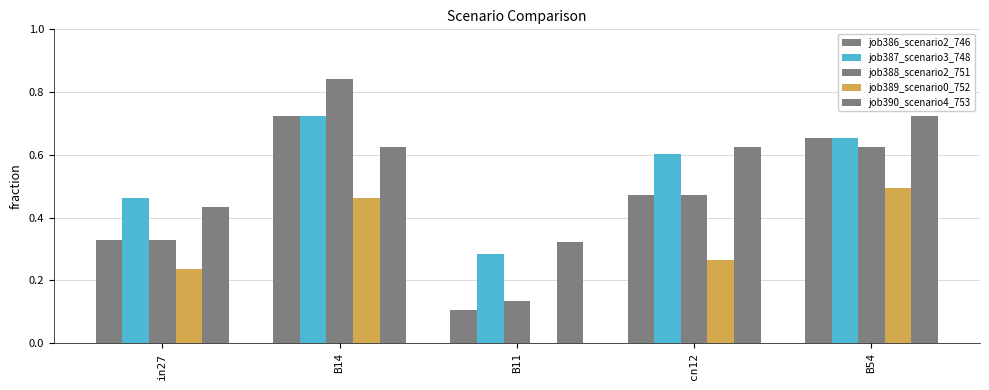

Are the bars grouped side by side (vs. stacked)?

Yes